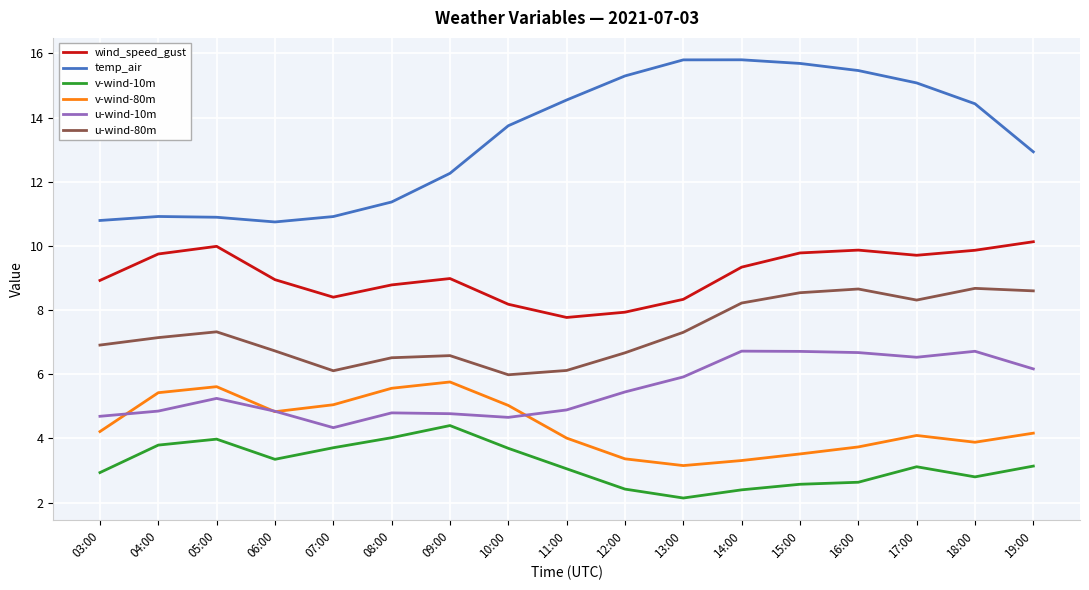

Between 07:00 and 14:00, which series saw the biggest shift?

temp_air